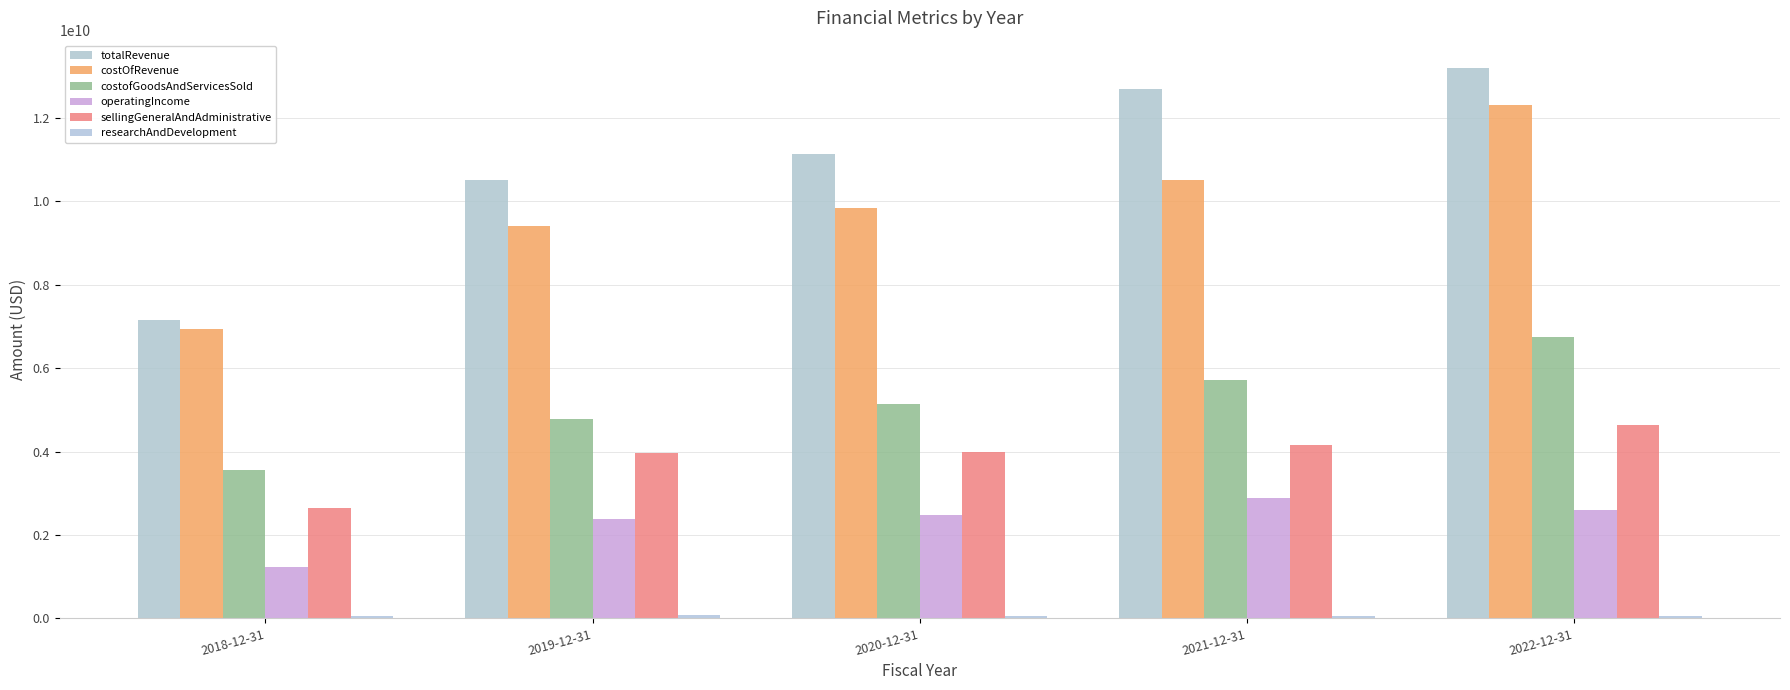

Rank the series by their maximum value, from lowest to highest.

researchAndDevelopment, operatingIncome, sellingGeneralAndAdministrative, costofGoodsAndServicesSold, costOfRevenue, totalRevenue